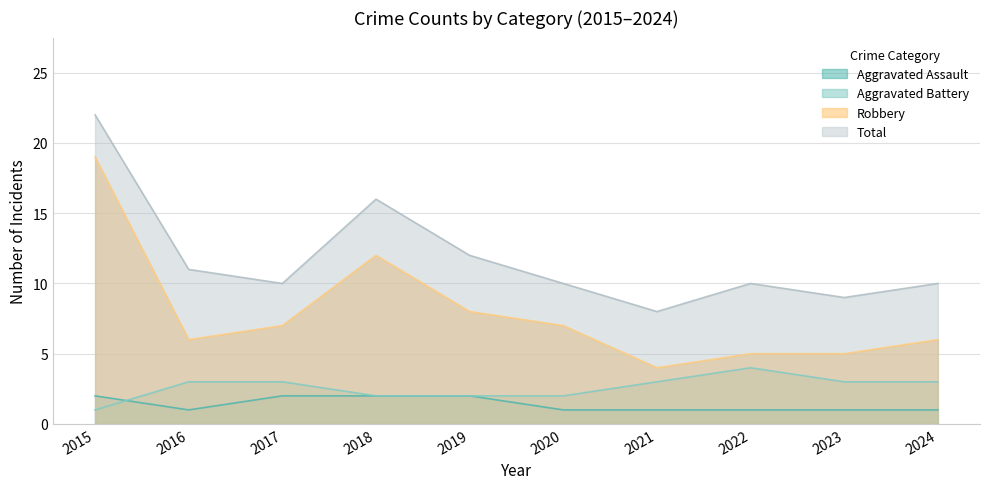

Reading right to left, list all the values displayed in this chart.

Aggravated Assault: 2024=1	2023=1	2022=1	2021=1	2020=1	2019=2	2018=2	2017=2	2016=1	2015=2
Aggravated Battery: 2024=3	2023=3	2022=4	2021=3	2020=2	2019=2	2018=2	2017=3	2016=3	2015=1
Robbery: 2024=6	2023=5	2022=5	2021=4	2020=7	2019=8	2018=12	2017=7	2016=6	2015=19
Total: 2024=10	2023=9	2022=10	2021=8	2020=10	2019=12	2018=16	2017=10	2016=11	2015=22